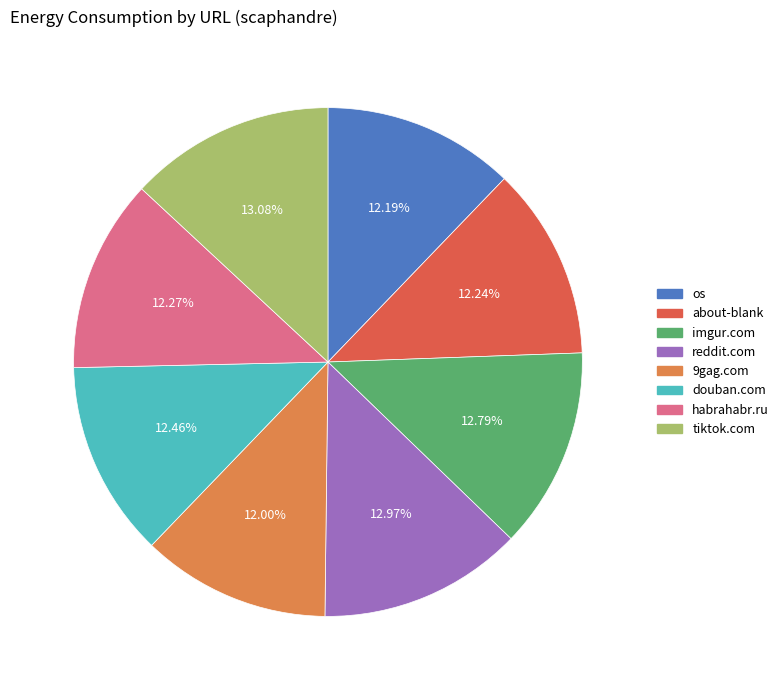

Is there any slice that represents more than half of the pie?

No